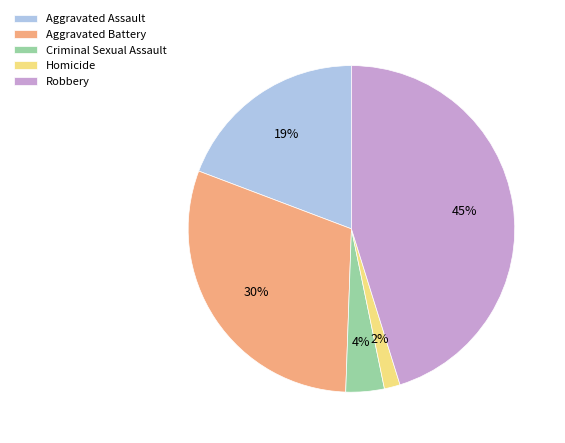

To the nearest percent, what portion does Aggravated Battery represent?

30%